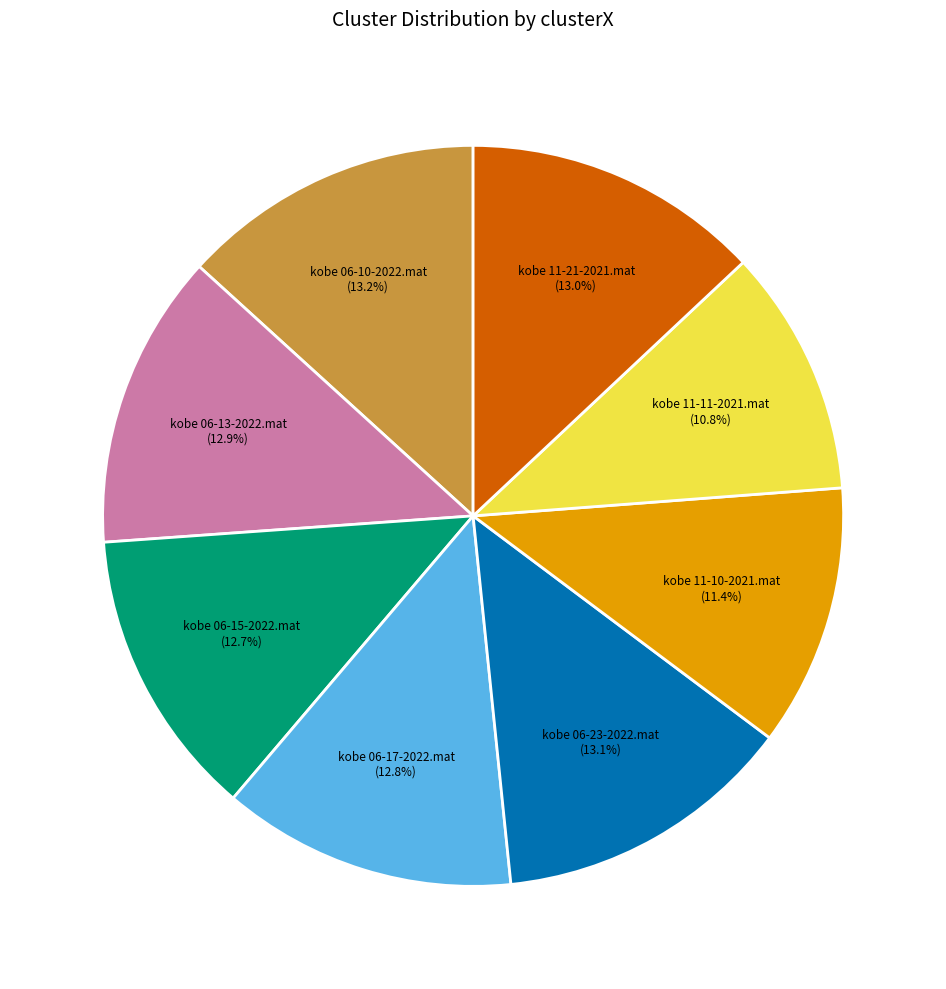

Does any single category account for the majority?

No